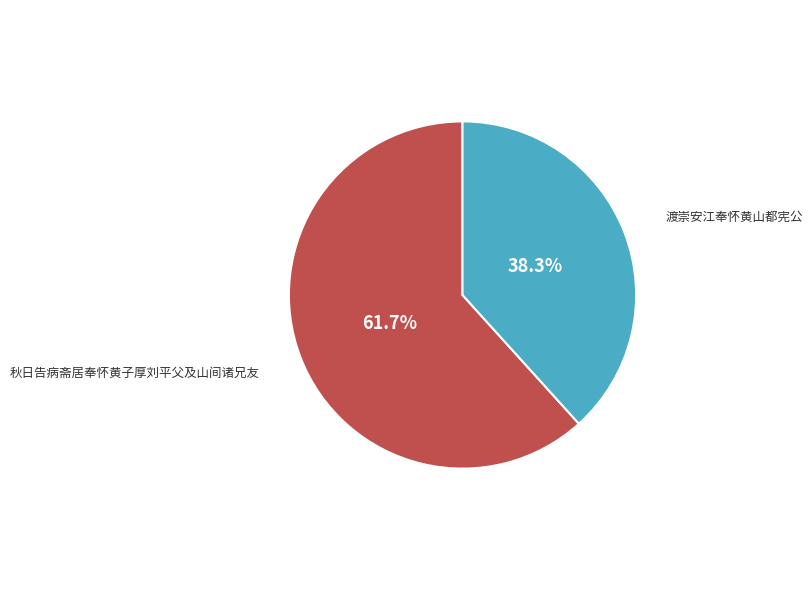

What is the largest slice in the pie chart?

秋日告病斋居奉怀黄子厚刘平父及山间诸兄友